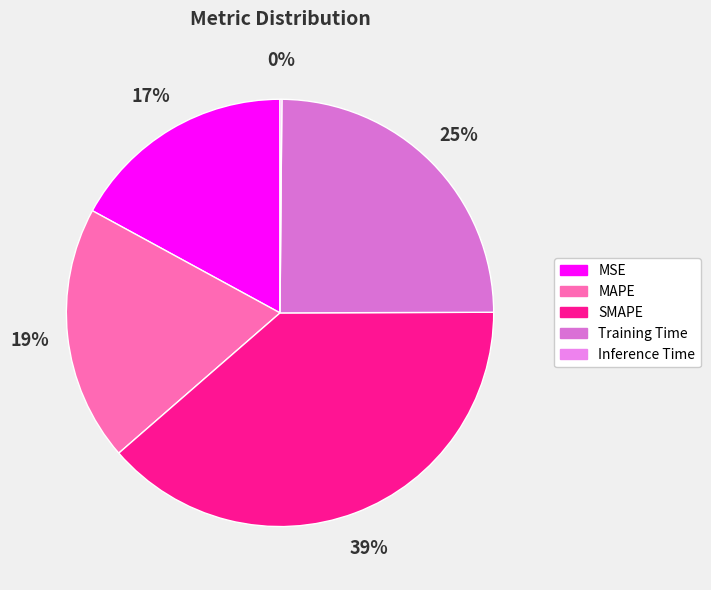

Does any single category account for the majority?

No